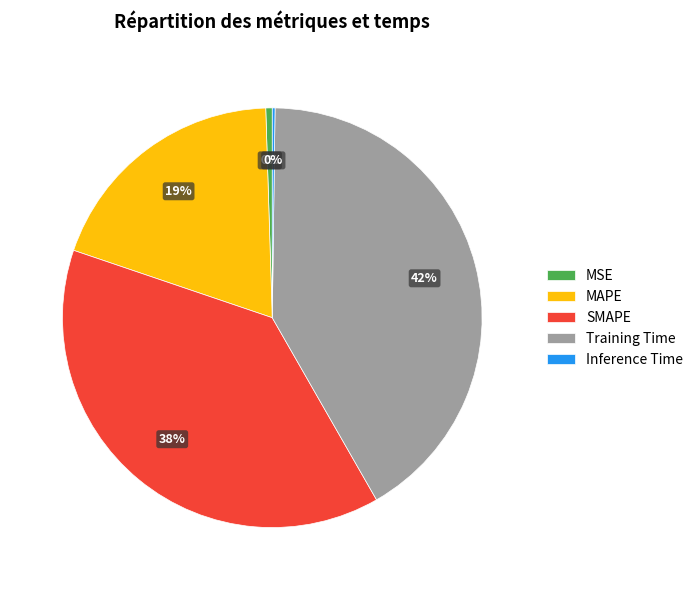

Which has a higher value, Training Time or SMAPE?

Training Time